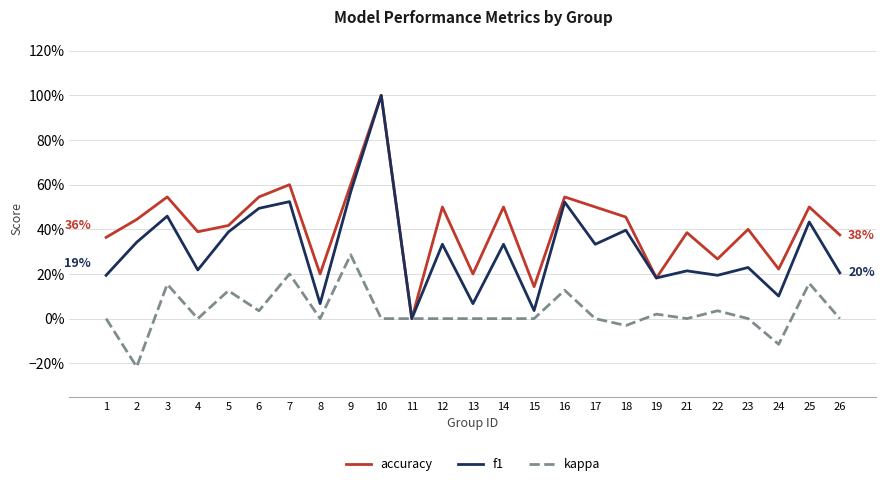

What is the spread (max minus min) of values at 24?

0.3